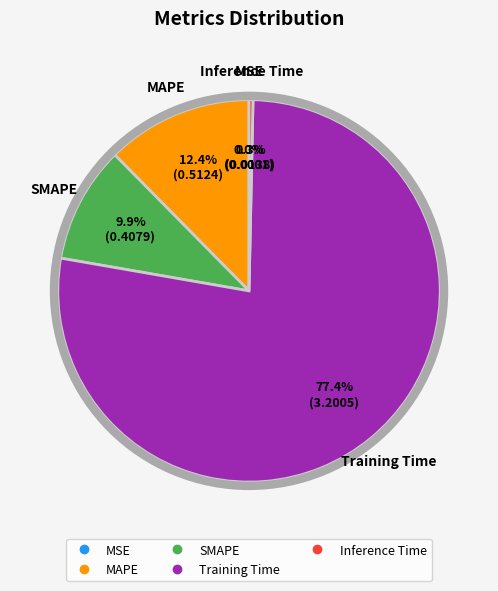

What is the majority slice?

Training Time